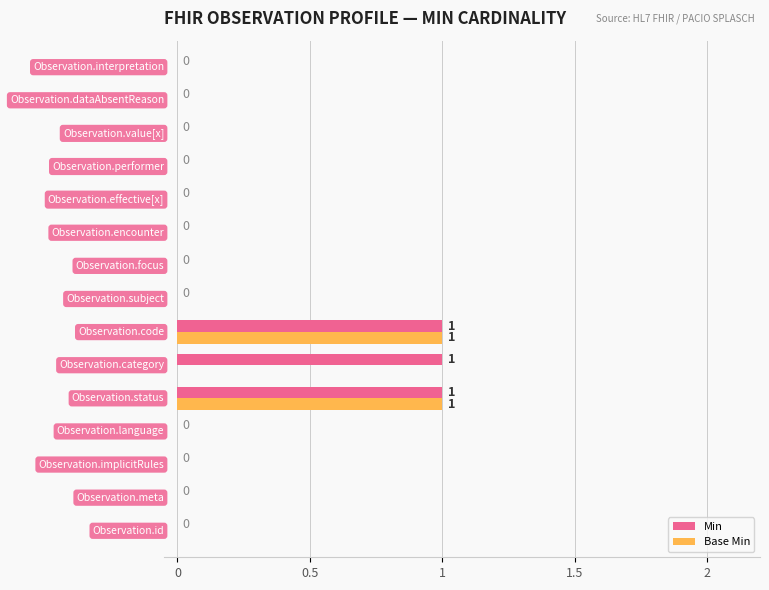

How many Base Min values are between 0 and 1?

15